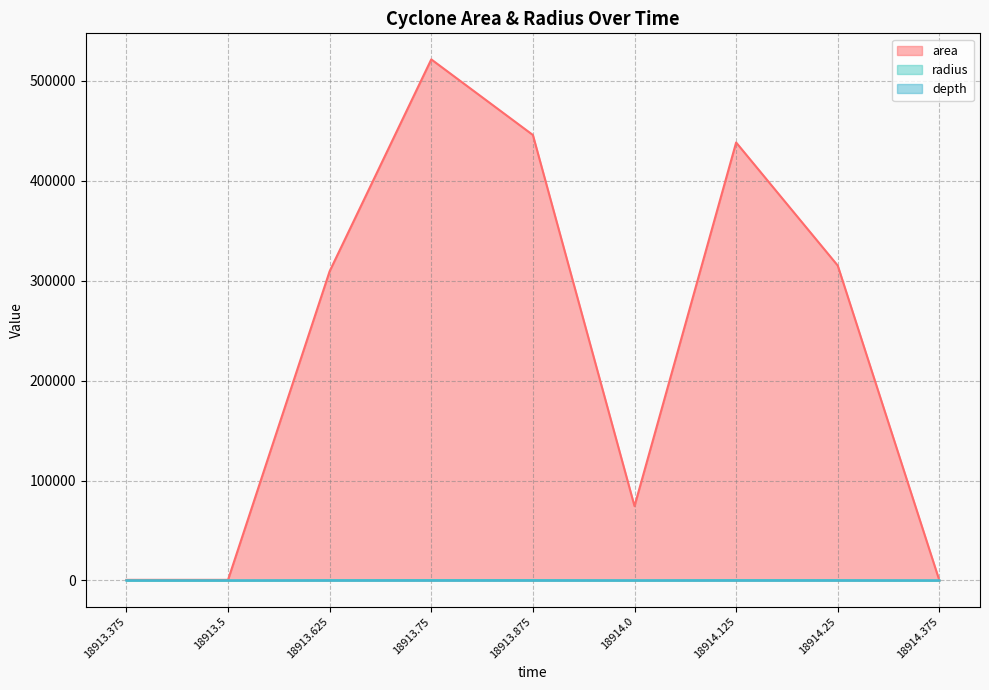

At which label is radius closest to 203?

18914.0